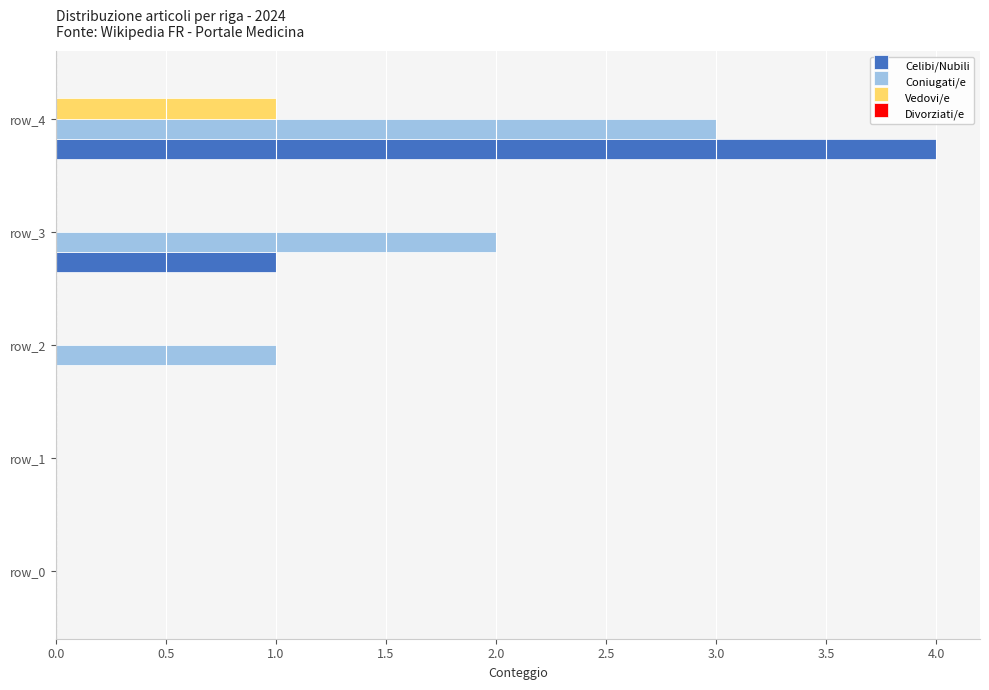

What is the sum of all Celibi/Nubili values?

5